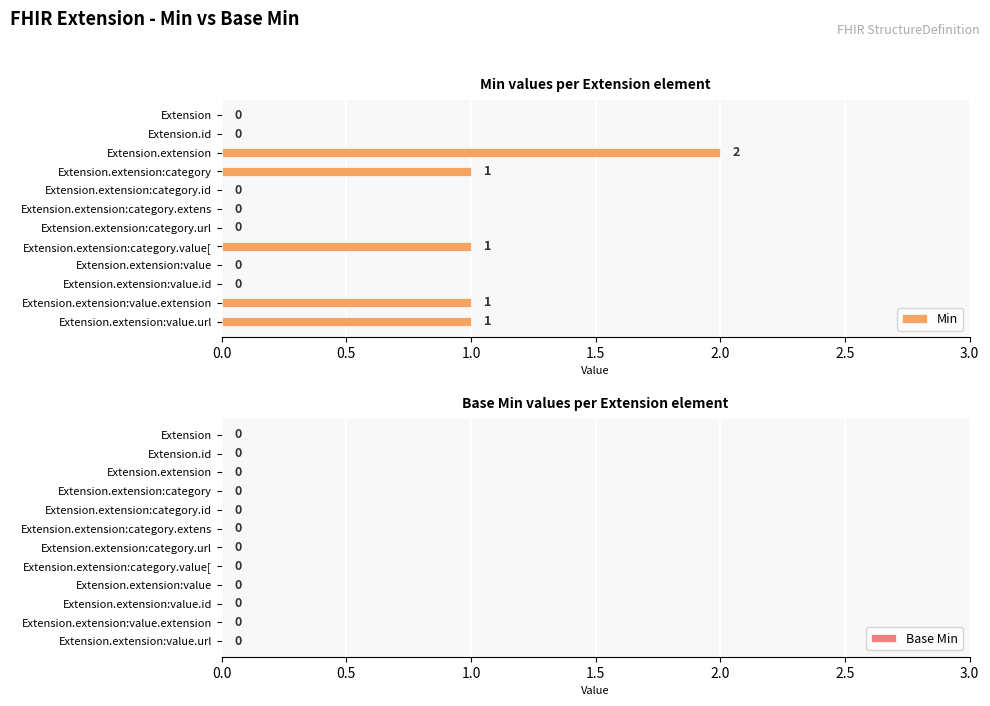

What is the sum of all values?

6